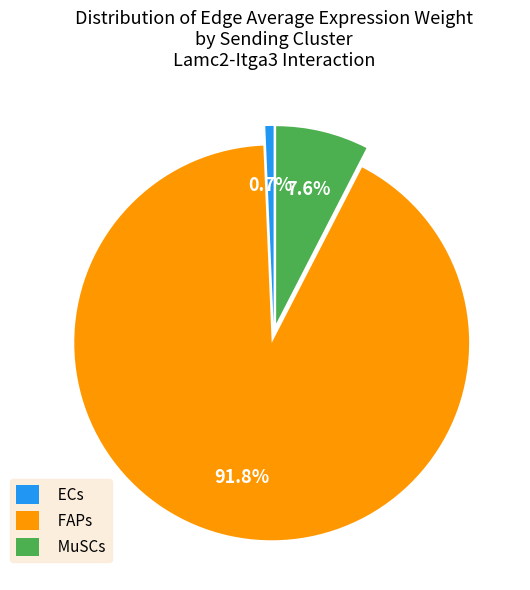

Count the number of slices in the pie.

3